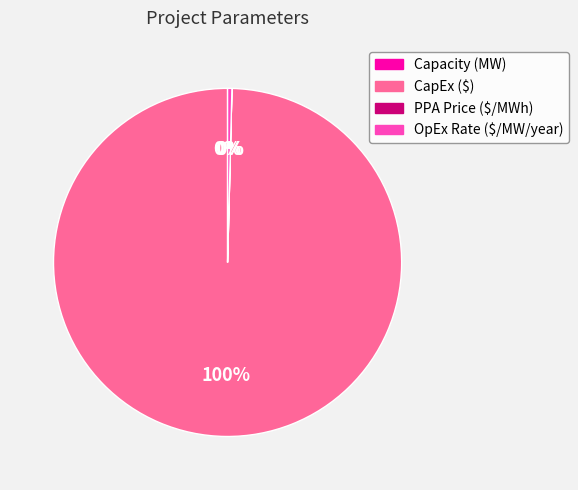

To the nearest percent, what percentage of the pie is CapEx ($)?

100%